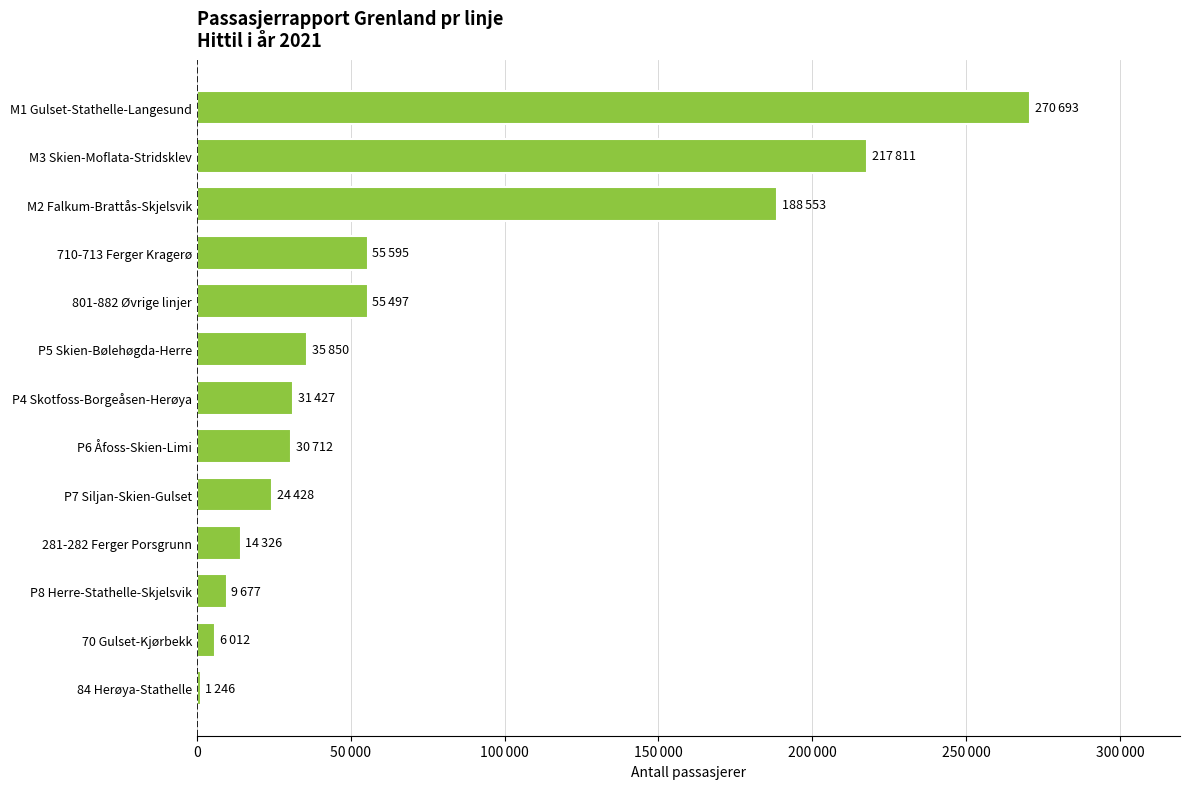

Are the bars horizontal?

Yes